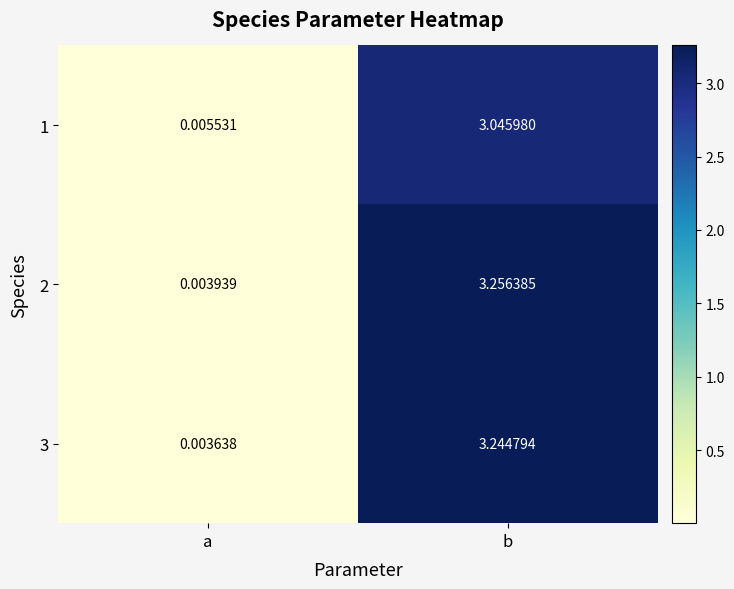

List the series in order of their peak value, lowest first.

1, 3, 2